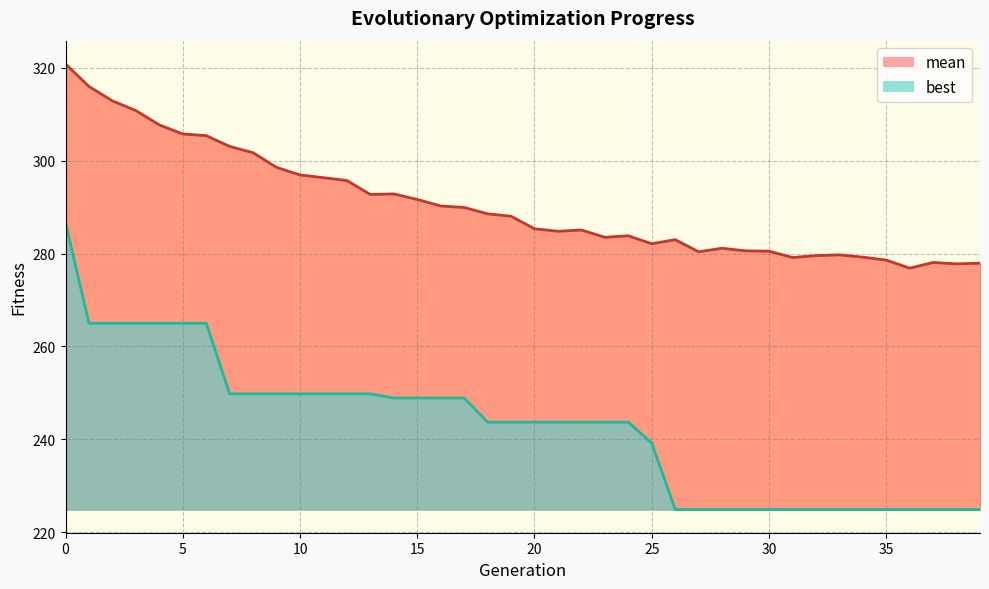

What is the average value of the mean series?

290.6